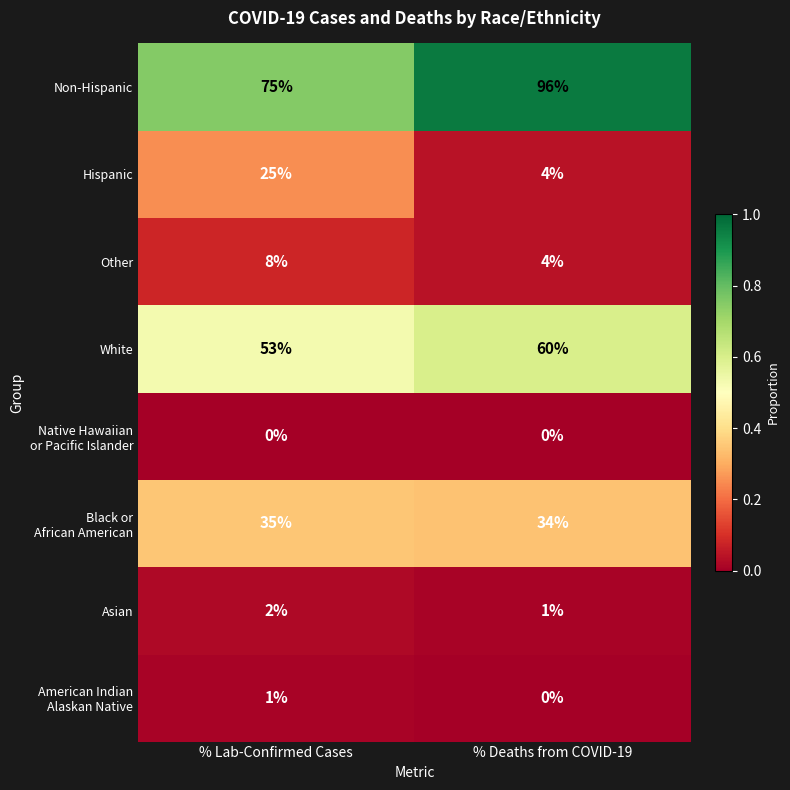

The Hispanic series shows 4 at % Deaths from COVID-19. True or false?

True